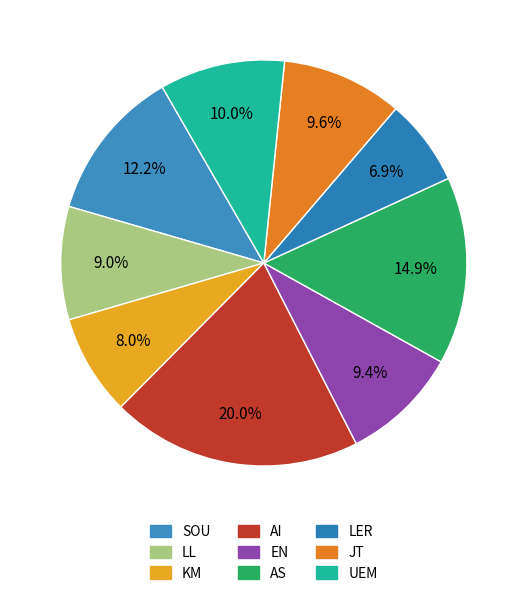

Rank the categories by value from lowest to highest.

LER, KM, LL, EN, JT, UEM, SOU, AS, AI